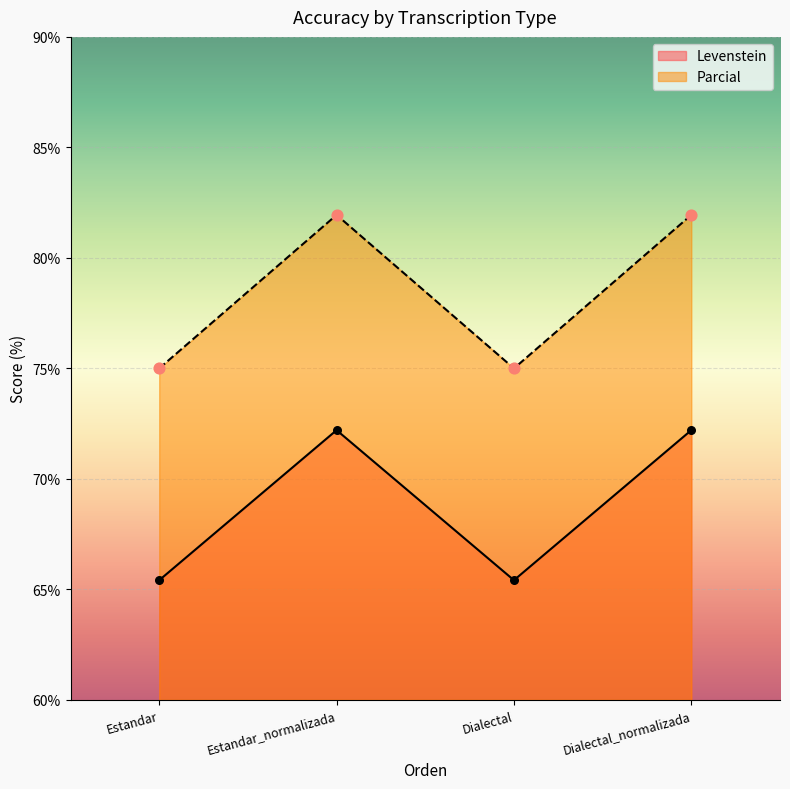

At how many categories does at least one series exceed 81?

2